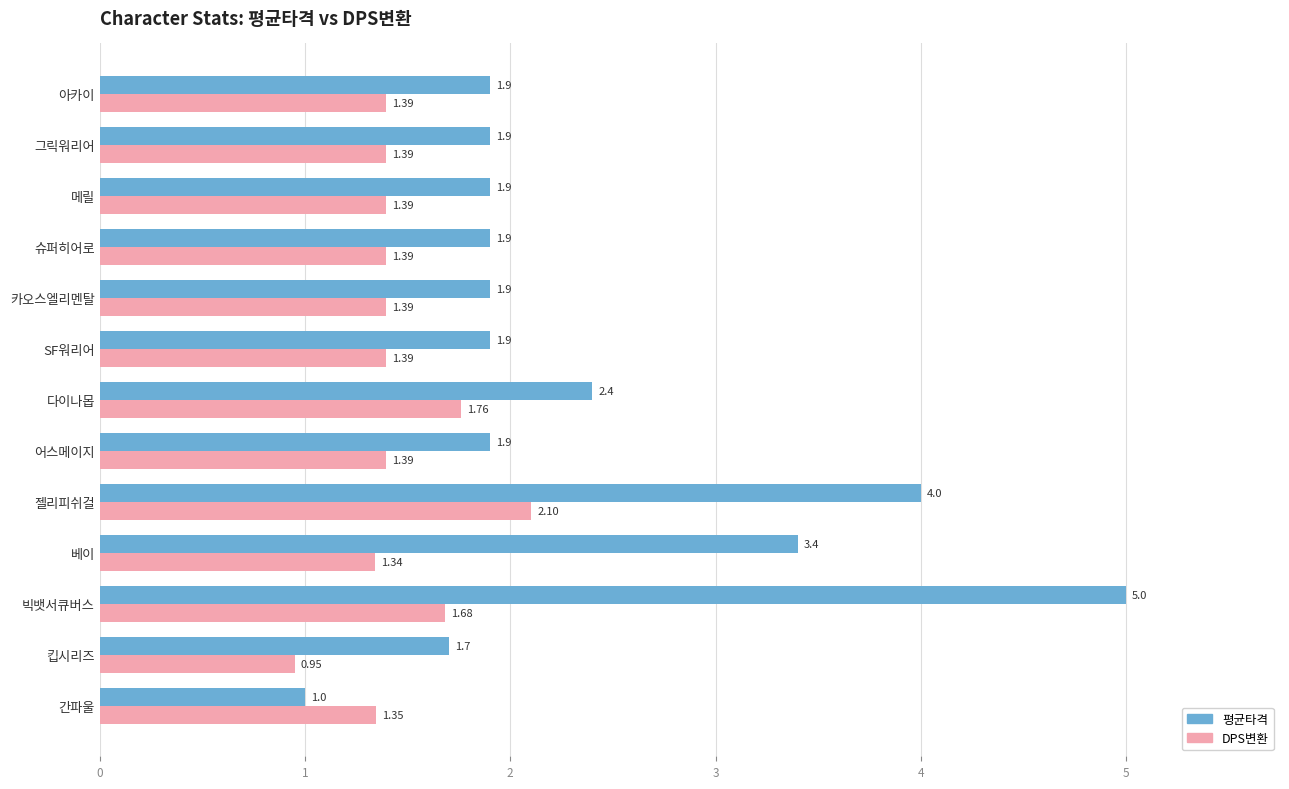

Rank the series by their maximum value, from highest to lowest.

평균타격, DPS변환